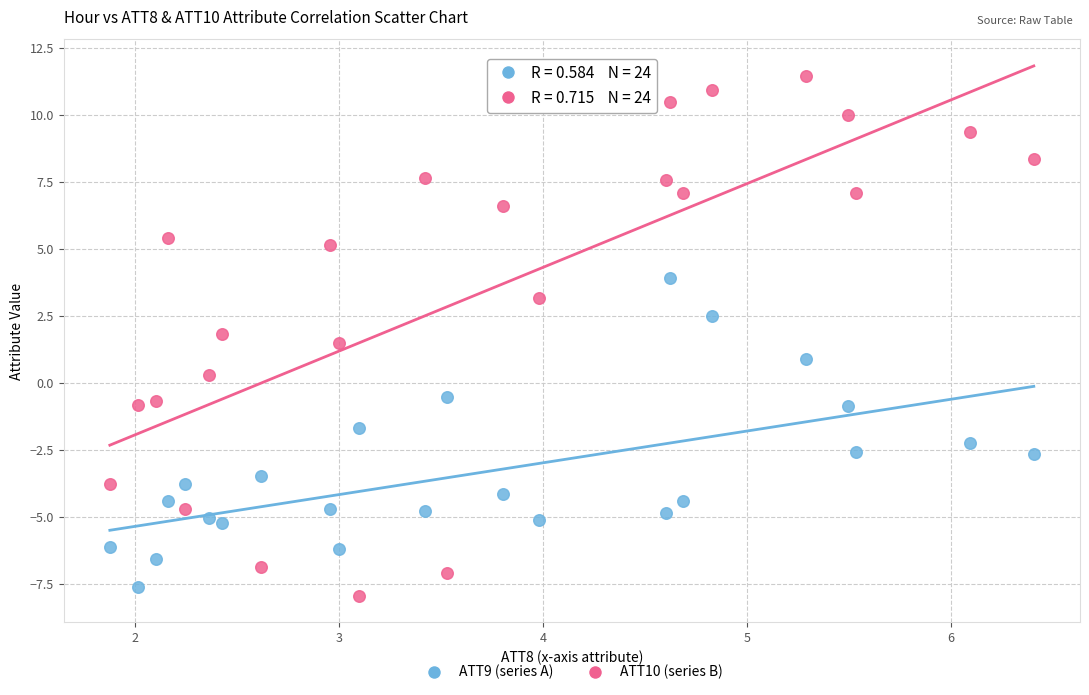

Across all data points, what is the range of X values (max minus min)?

4.5